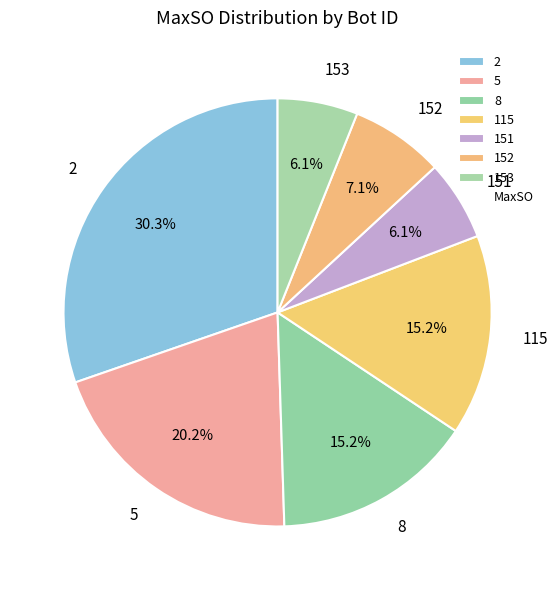

To the nearest percent, what is the difference between the 151 and 8 slice percentages?

9%